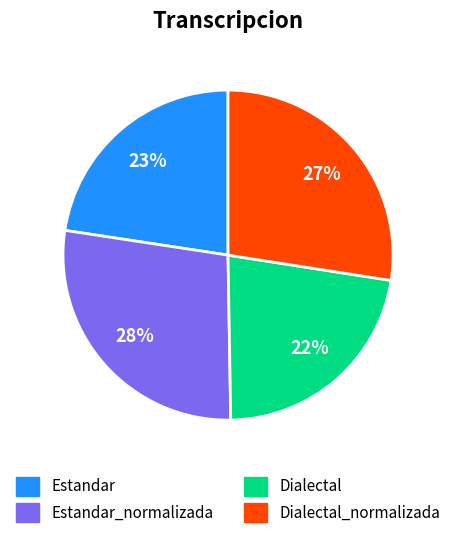

What percentage is the Dialectal slice, to the nearest percent?

22%